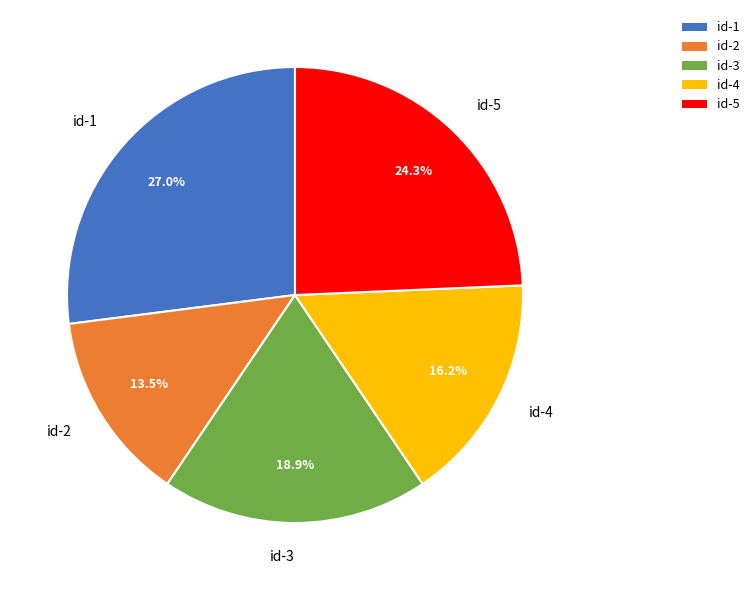

To the nearest percent, what is the difference between the largest and smallest slice percentages?

14%